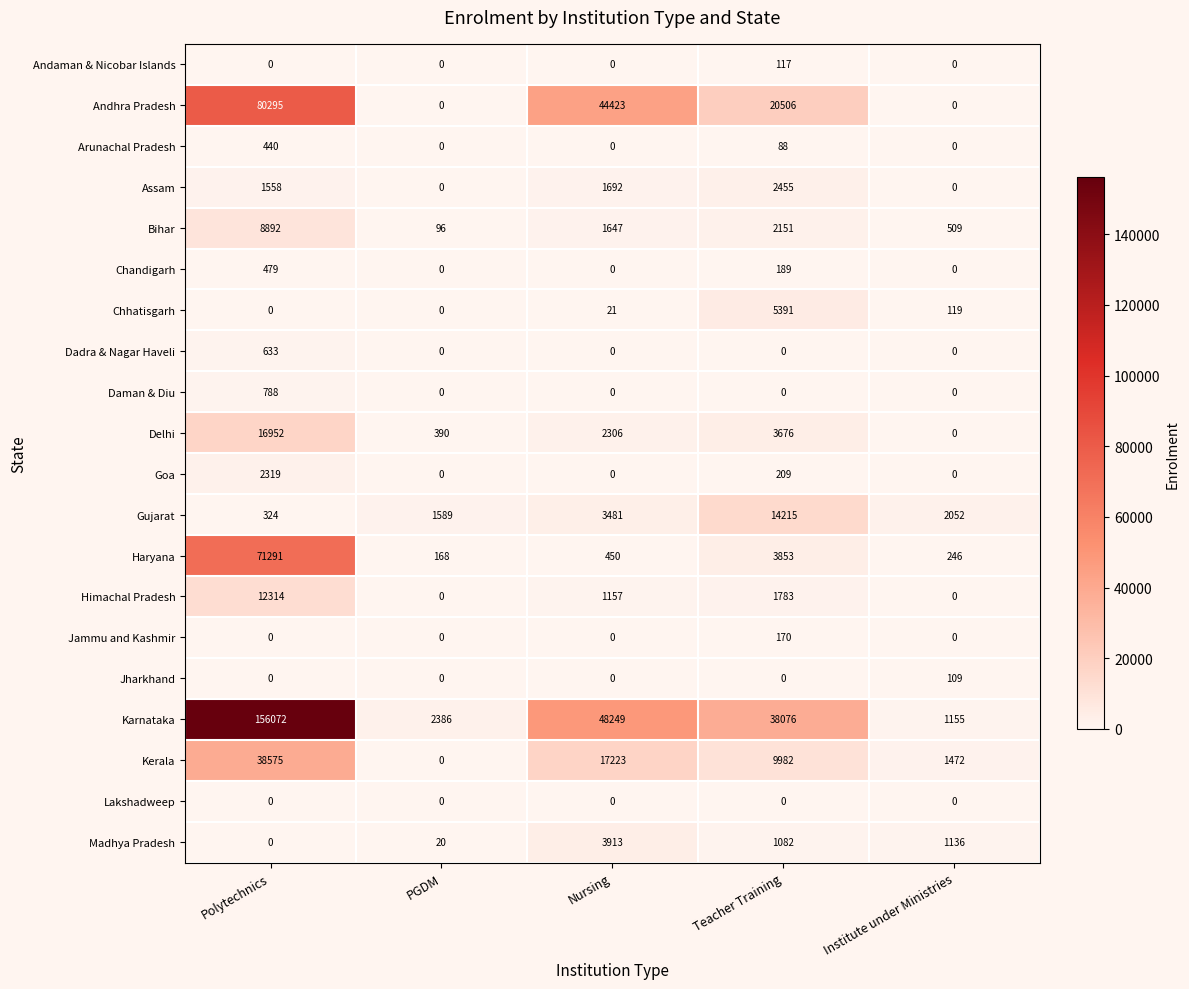

The value of Haryana at Institute under Ministries is 58. True or false?

False